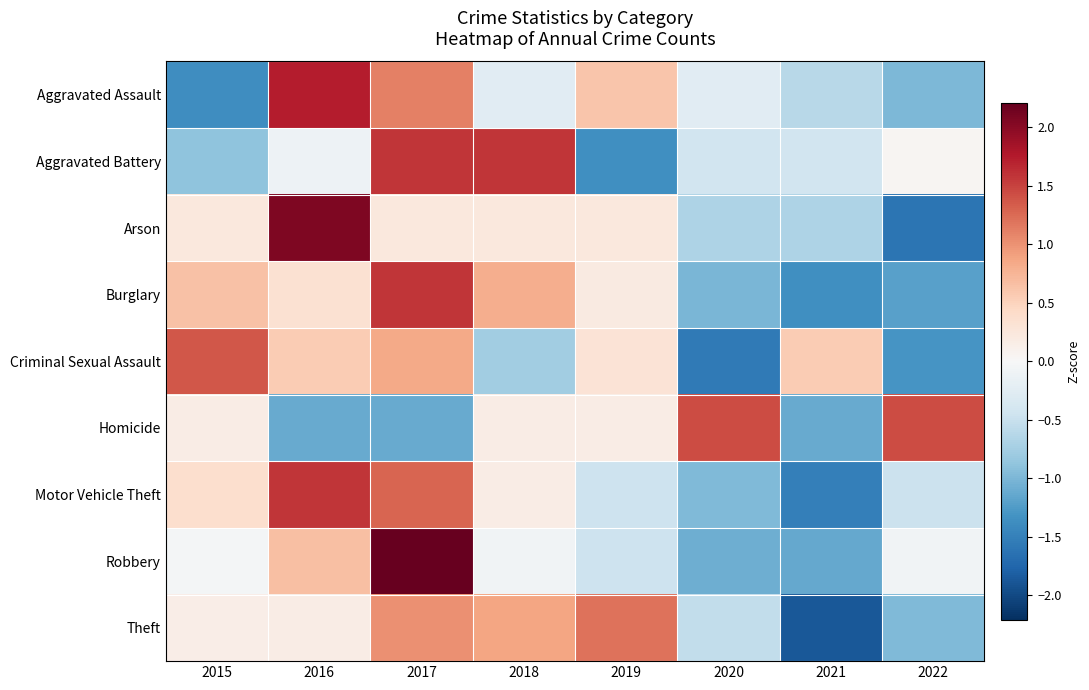

Which category has the highest value across all series?

2017